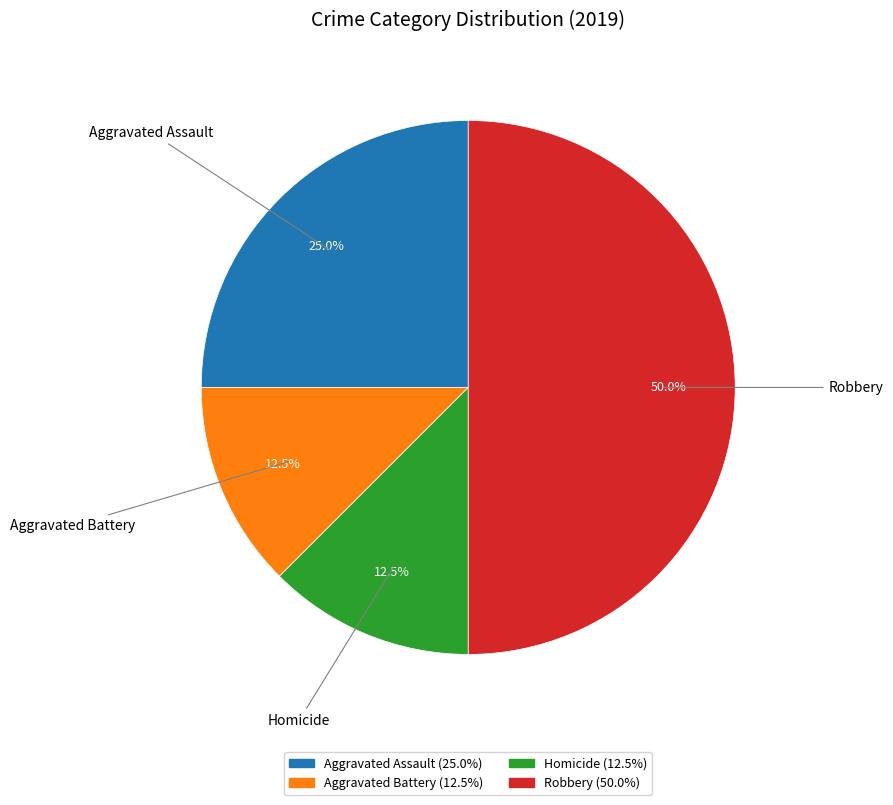

To the nearest percent, what is the combined percentage of Robbery and Aggravated Assault?

75%